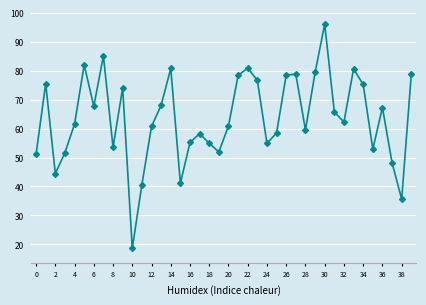

What is the difference between the maximum and second lowest values?

60.4